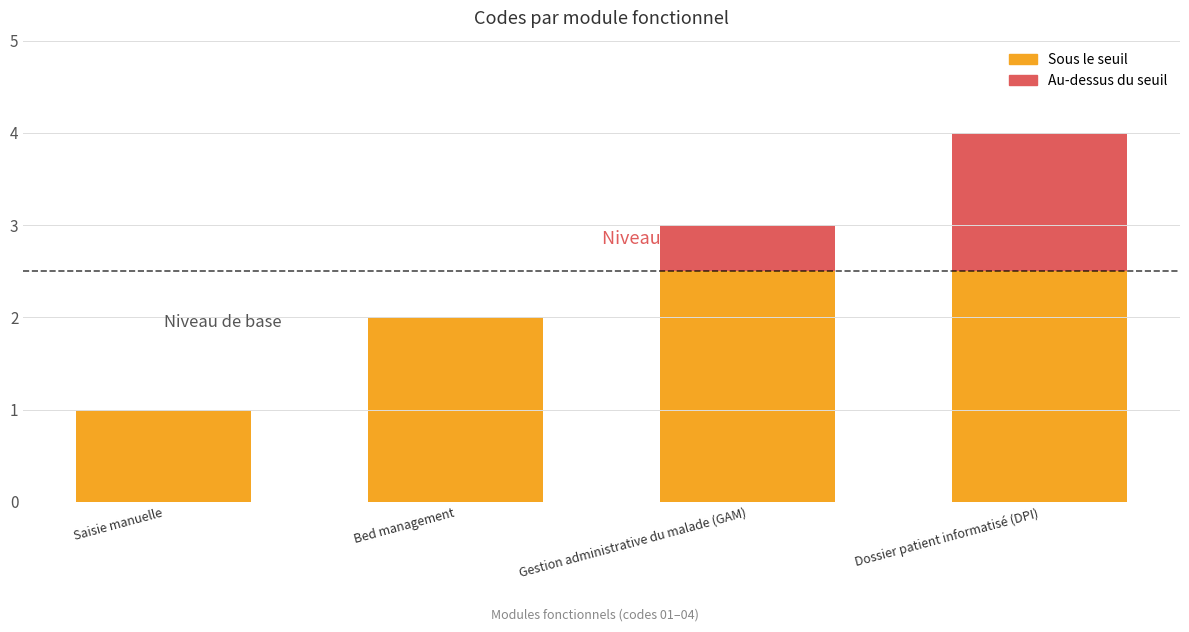

At which category is the sum across all series the highest?

Dossier patient informatisé (DPI)